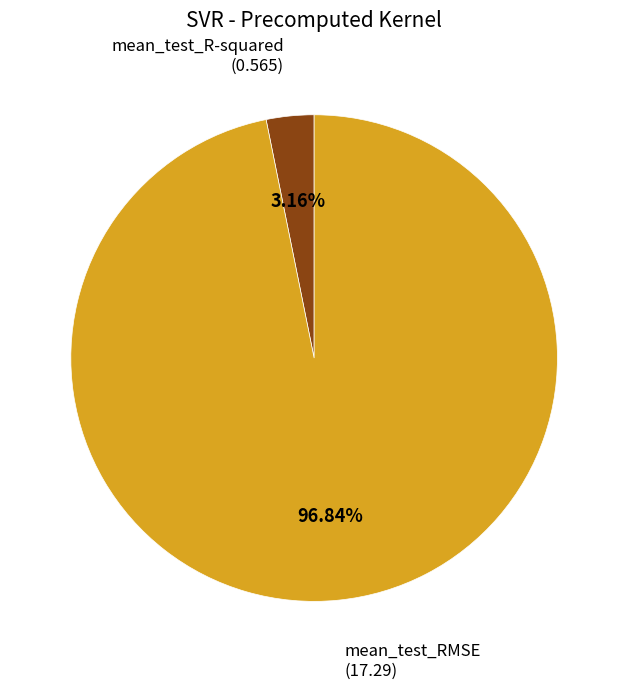

True or false: mean_test_R-squared accounts for 14% of the total.

False